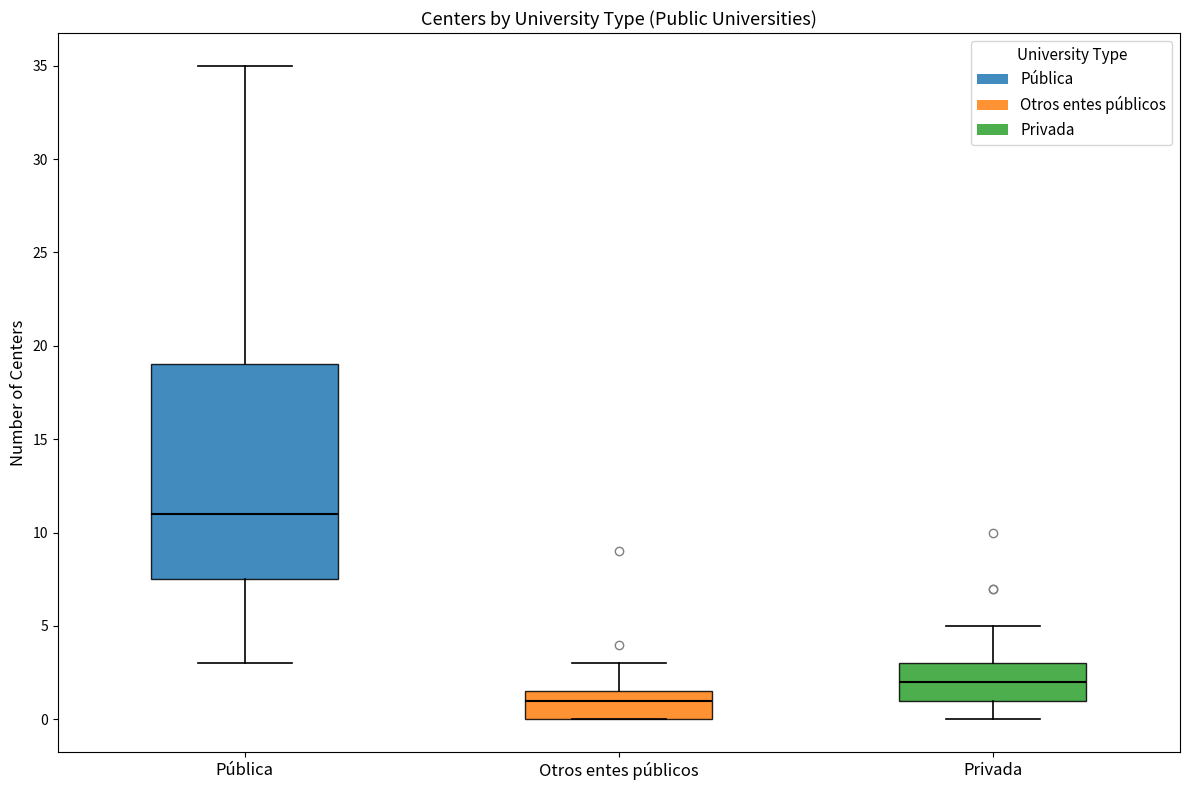

Which box is the tallest, from its lower edge to its upper edge?

Pública